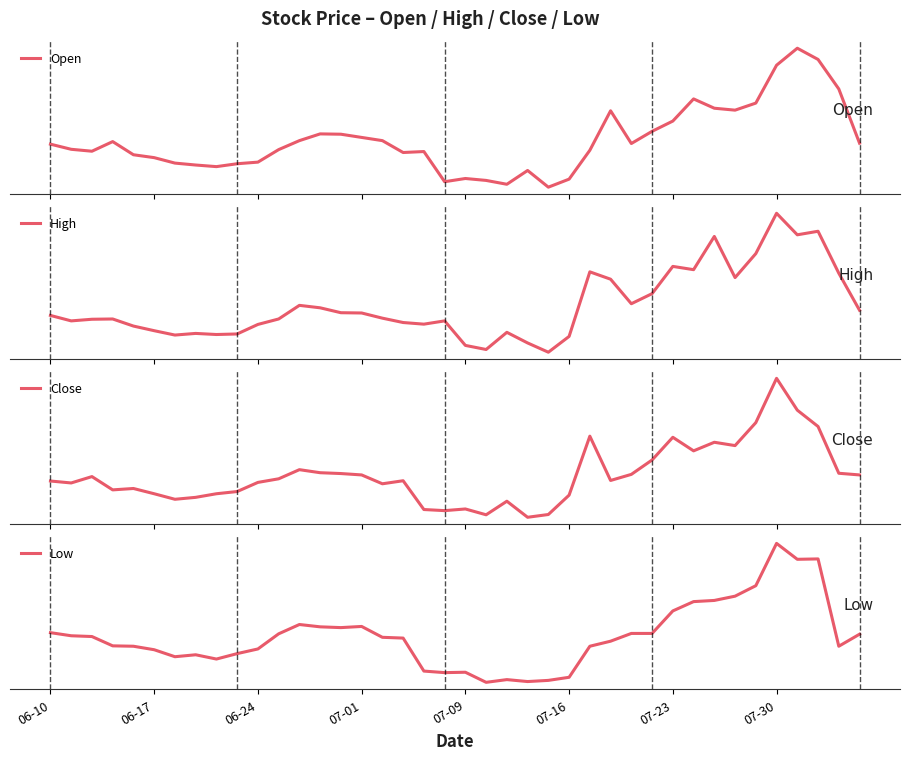

List the series in order of their peak value, highest first.

High, Close, Open, Low